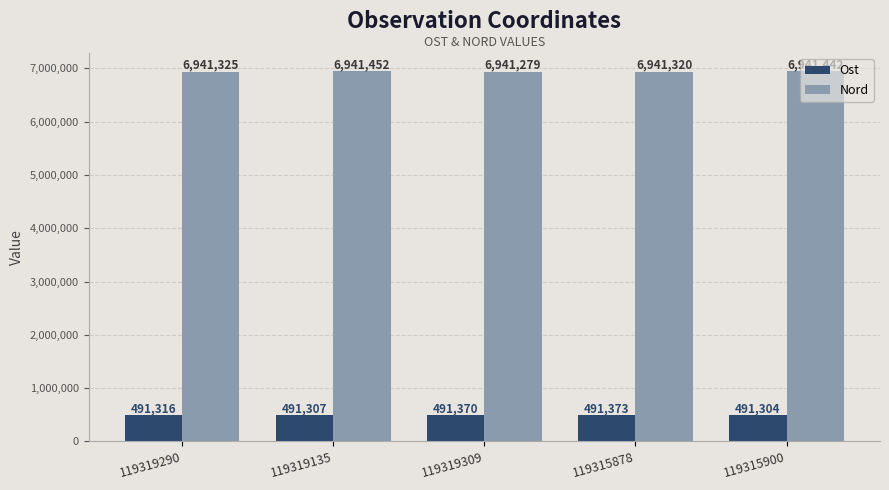

Does the chart contain any negative values?

No